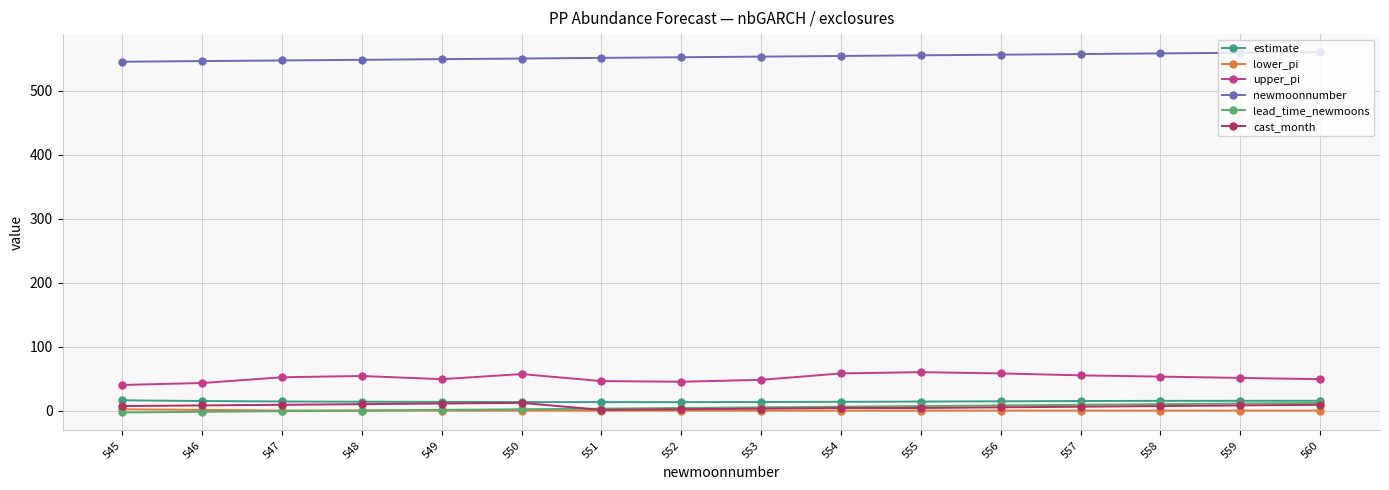

At which label does estimate first exceed 14?

545